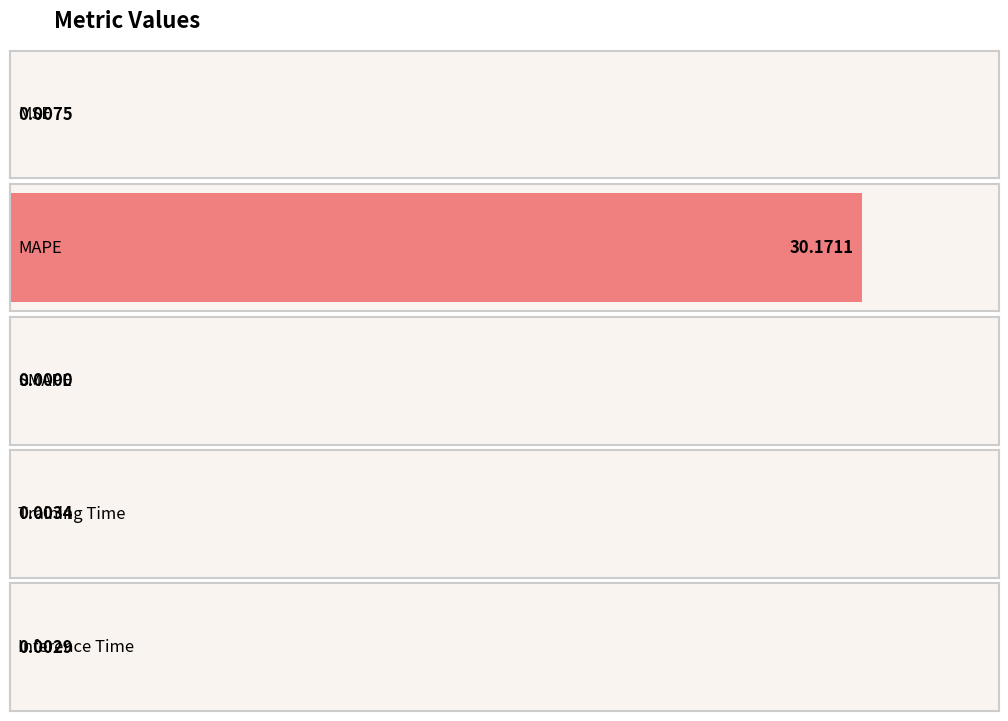

What is the sum of all values?

30.2